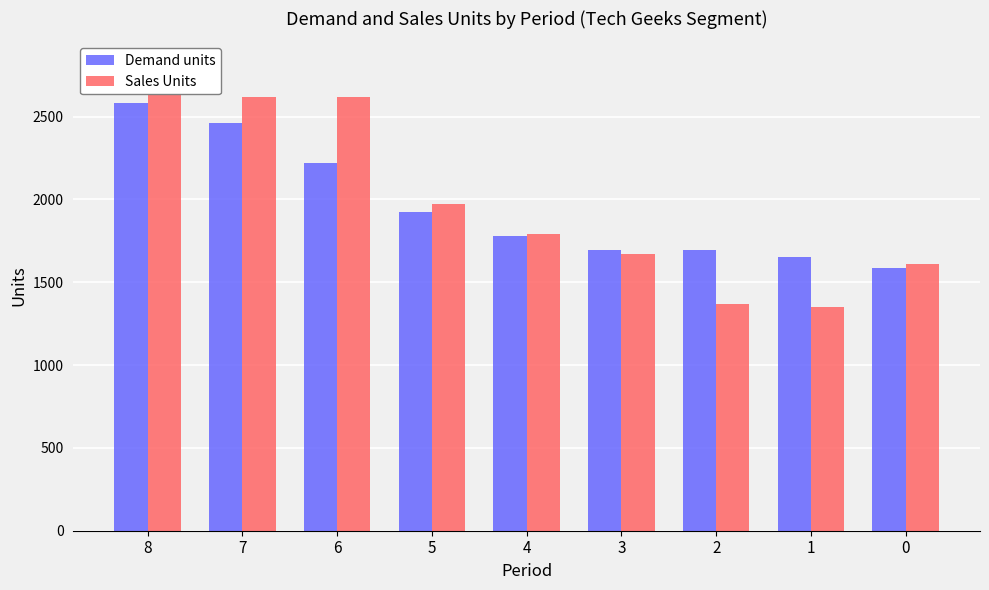

True or false: Sales Units has a value of 2056 at 2.

False